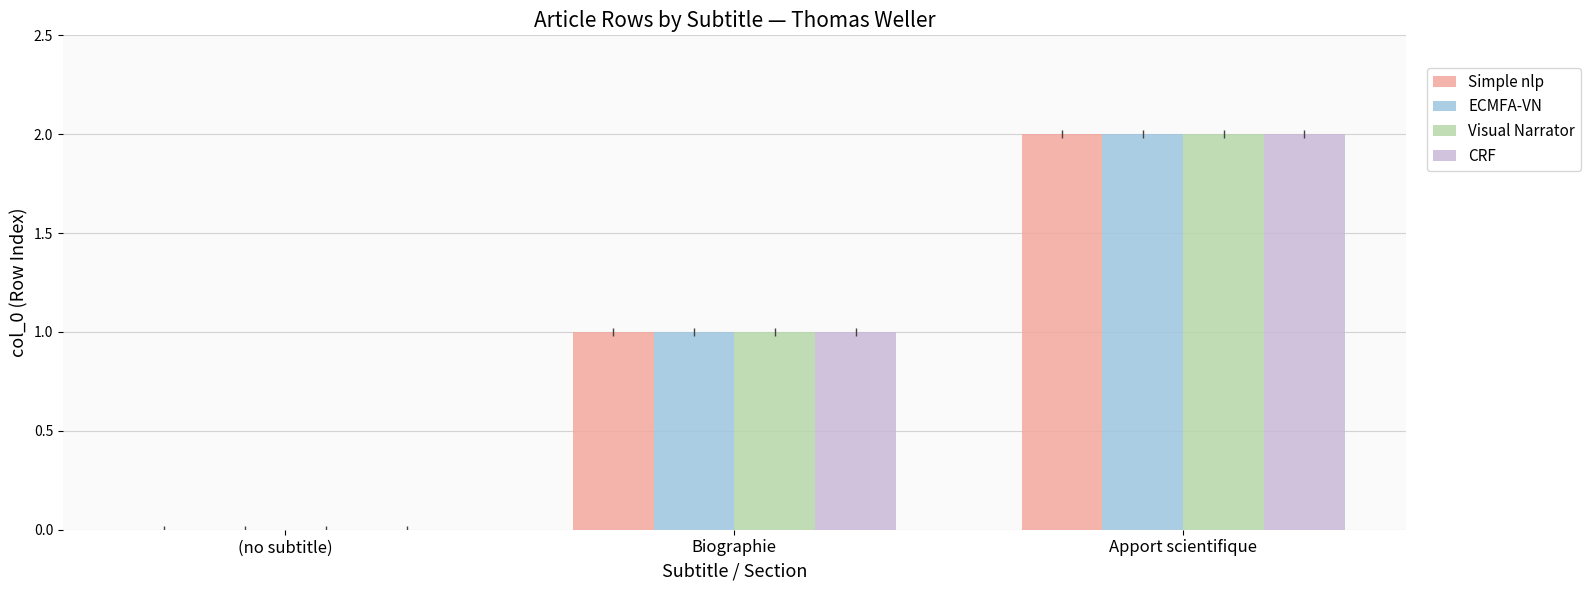

The value of Visual Narrator at Apport scientifique is 2. True or false?

True